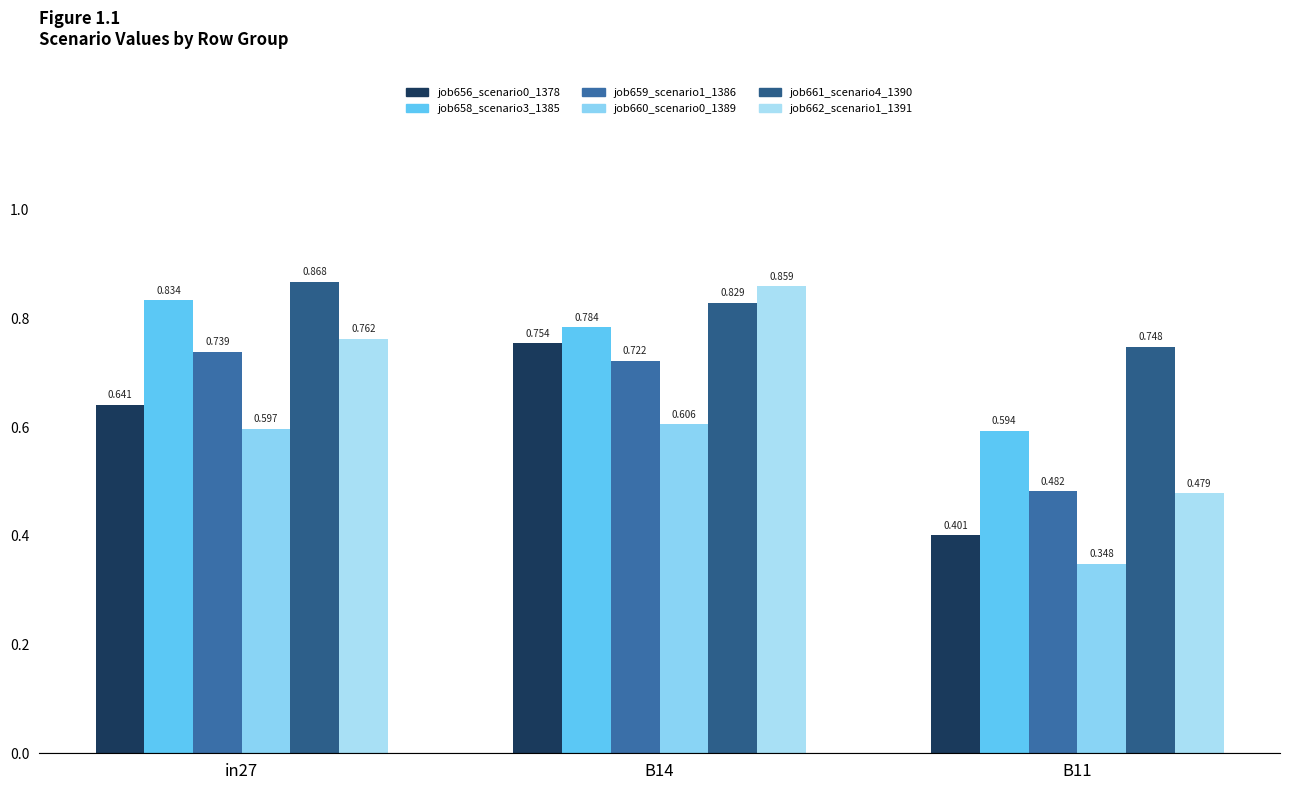

What is the greatest value displayed?

0.9